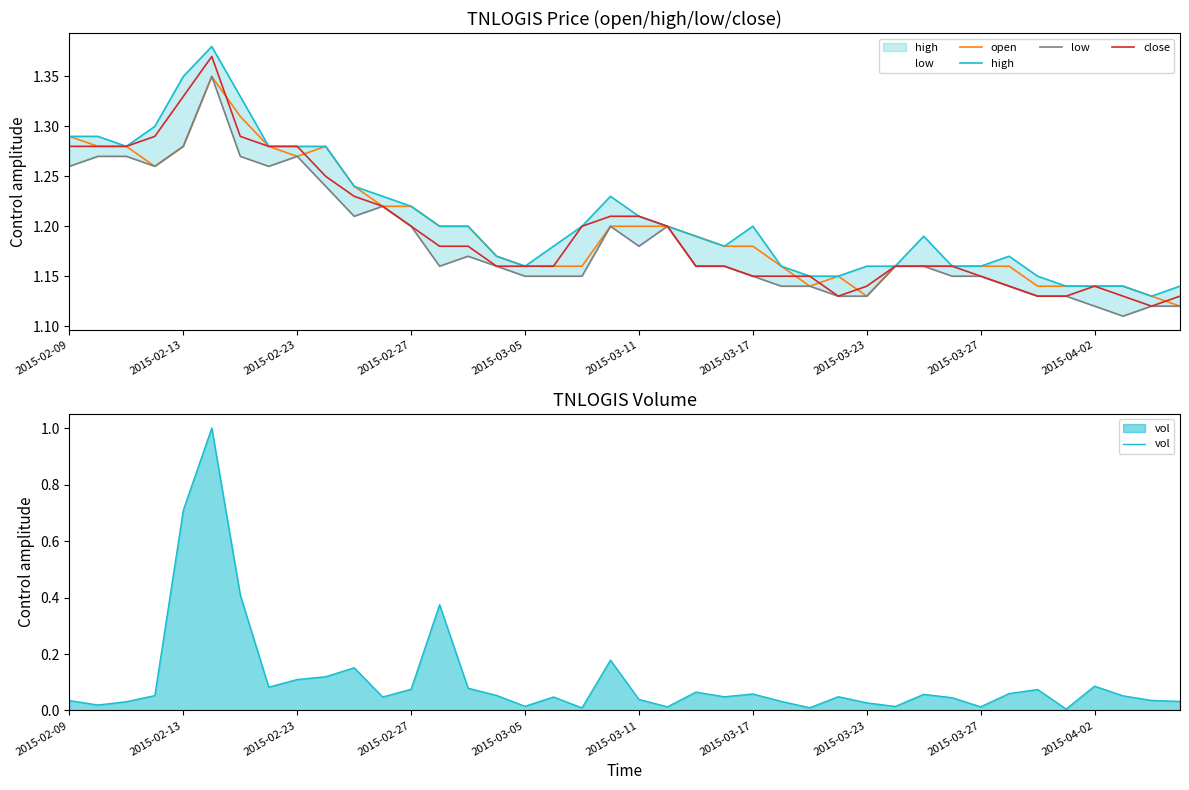

True or false: close and open cross at least once.

True